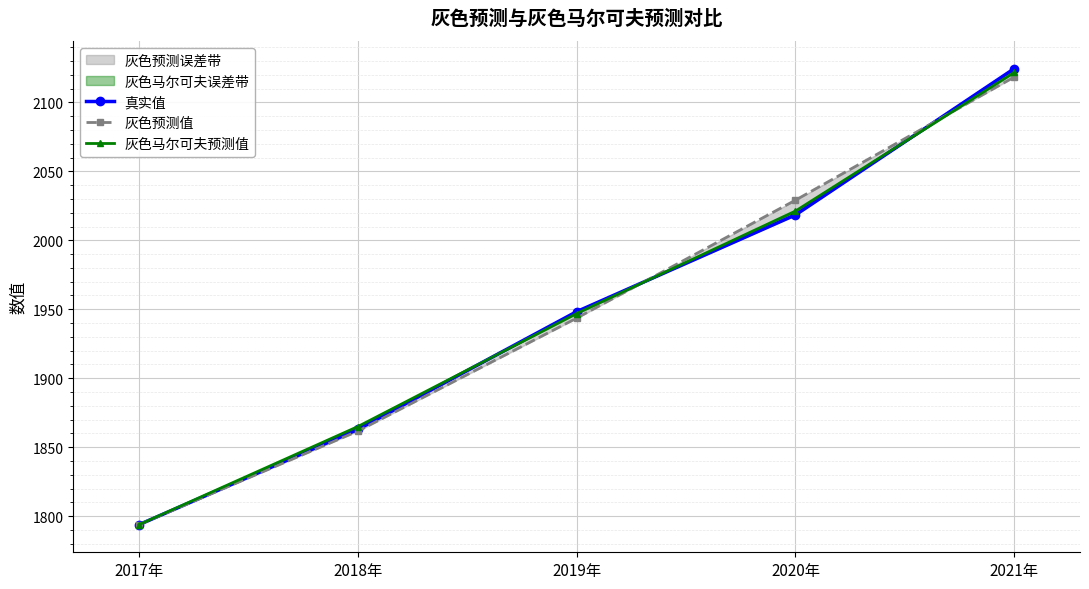

Reading right to left, list all the values displayed in this chart.

真实值: 2021年=2124.6	2020年=2018.4	2019年=1948.3	2018年=1862.9	2017年=1793.8
灰色预测值: 2021年=2118.4	2020年=2029.1	2019年=1943.6	2018年=1861.6	2017年=1793.8
灰色马尔可夫预测值: 2021年=2121.8	2020年=2021.2	2019年=1946.9	2018年=1864.9	2017年=1793.8